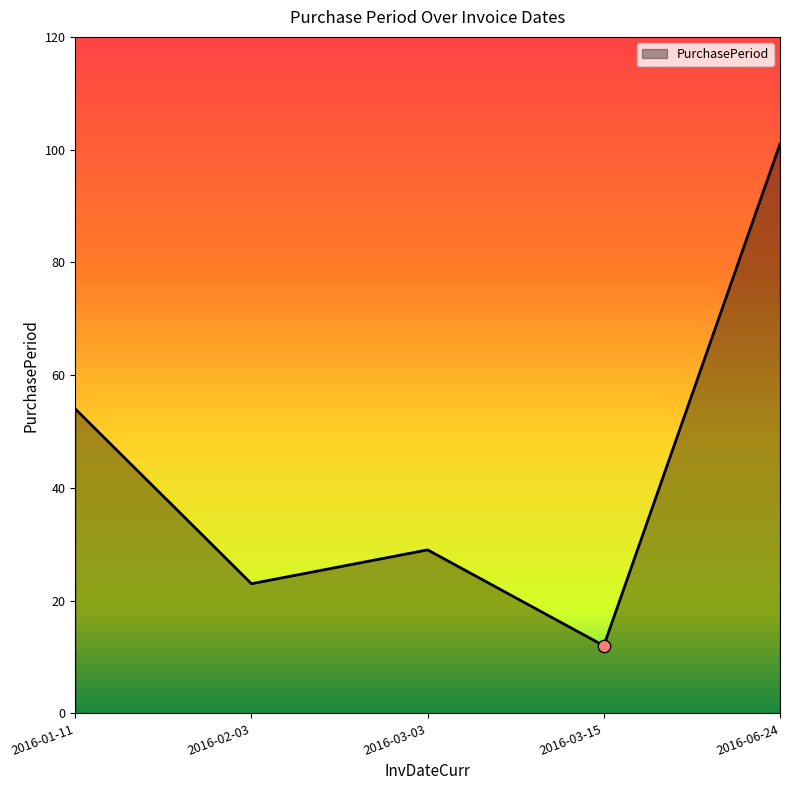

Which has a higher value, 2016-03-15 or 2016-03-03?

2016-03-03